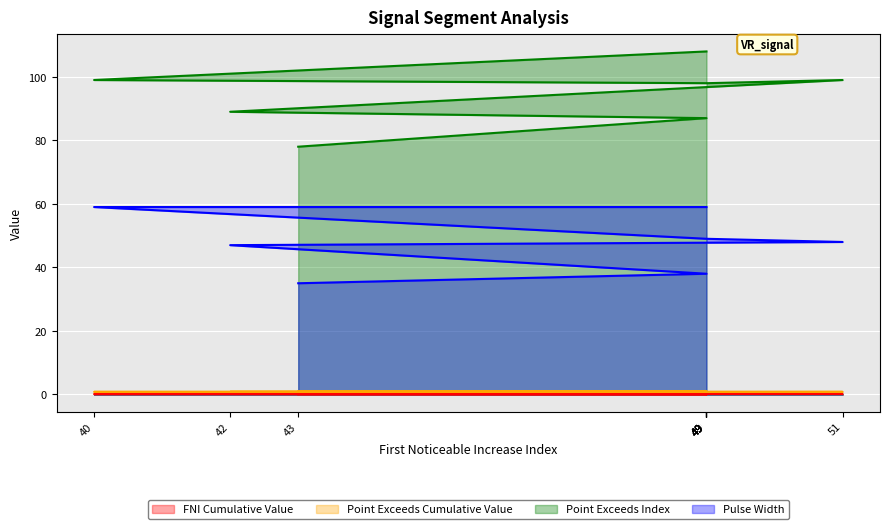

What is the label of the 10th point from the left?

43